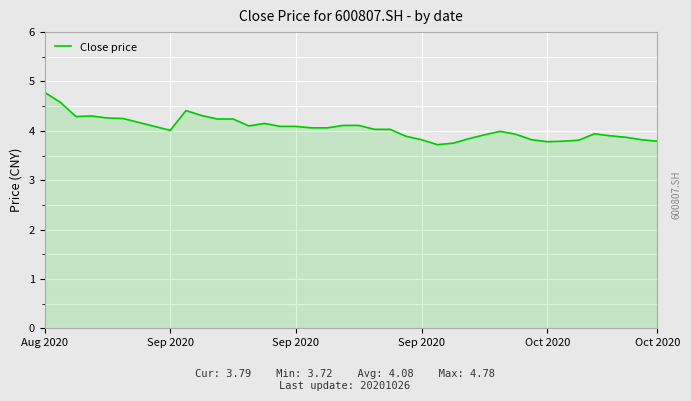

What is the sum of all values?

162.1